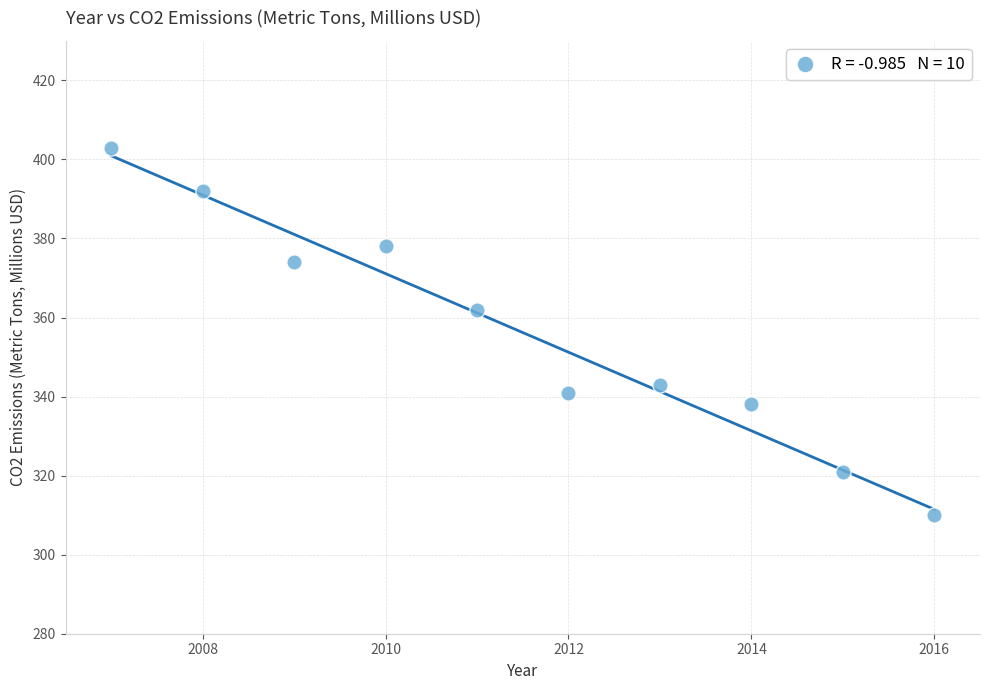

What Y value in the scatter plot is closest to 356?

362